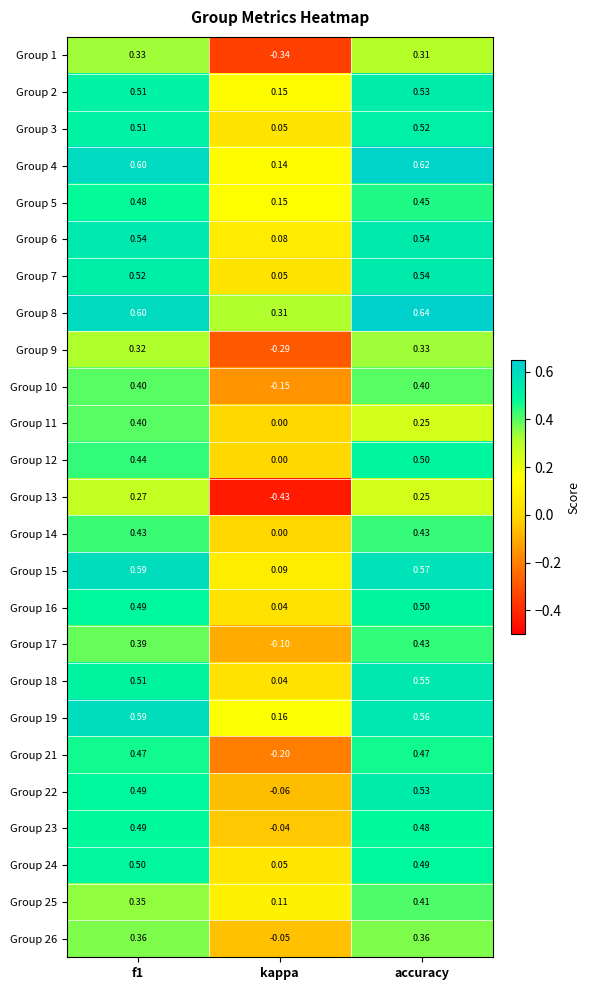

What is the total value across all series at kappa?

-0.2